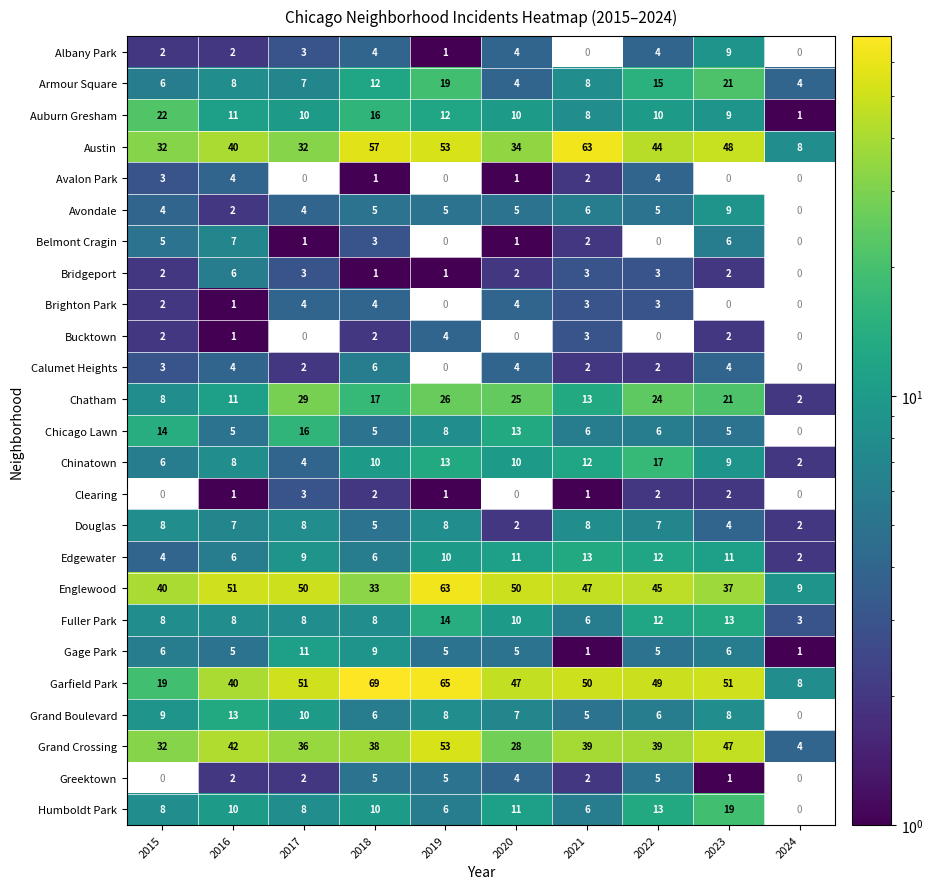

What is the difference between the second highest and minimum values in the Auburn Gresham series?

15